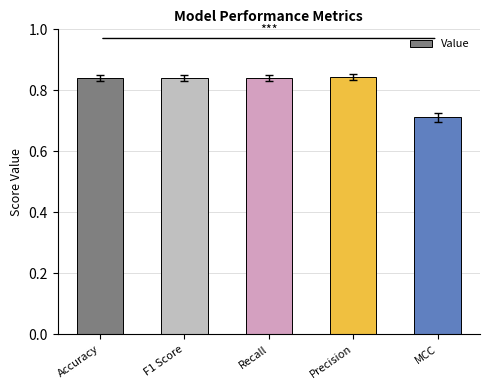

What is the difference between the values at MCC and F1 Score?

0.1